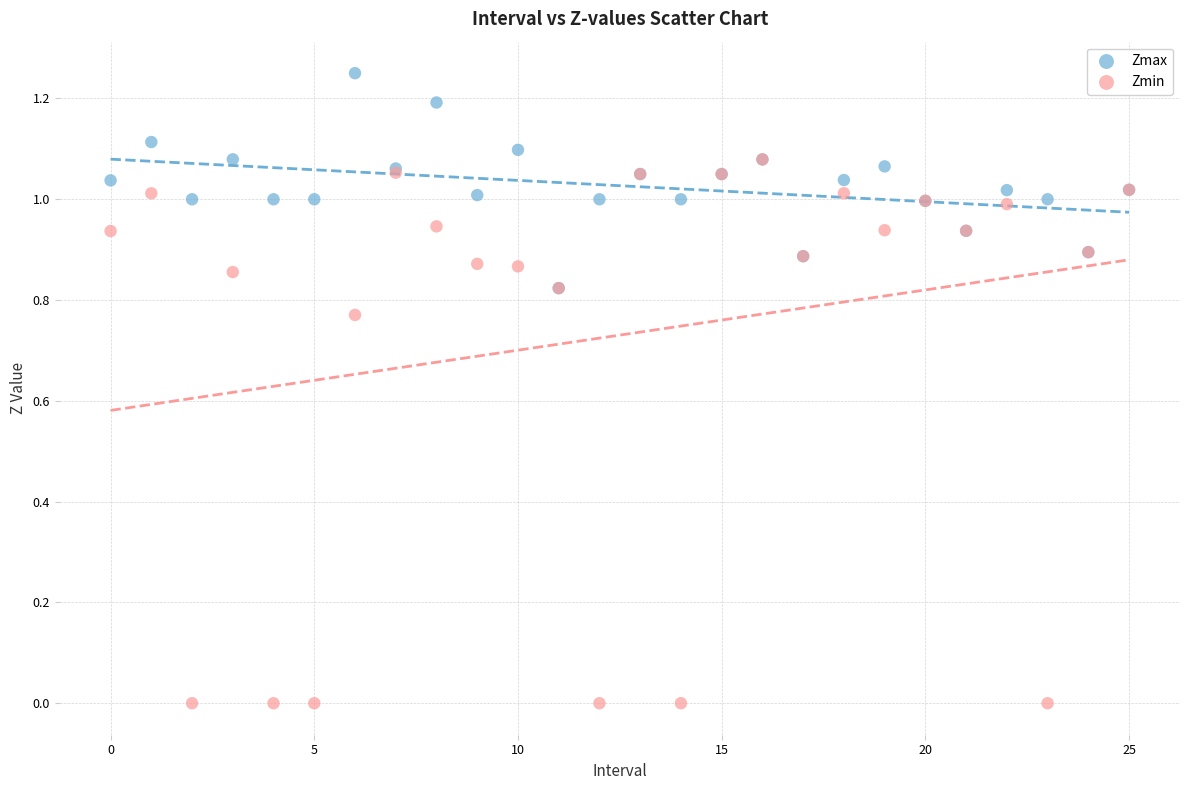

What are all the series names shown in the legend?

Zmax, Zmin